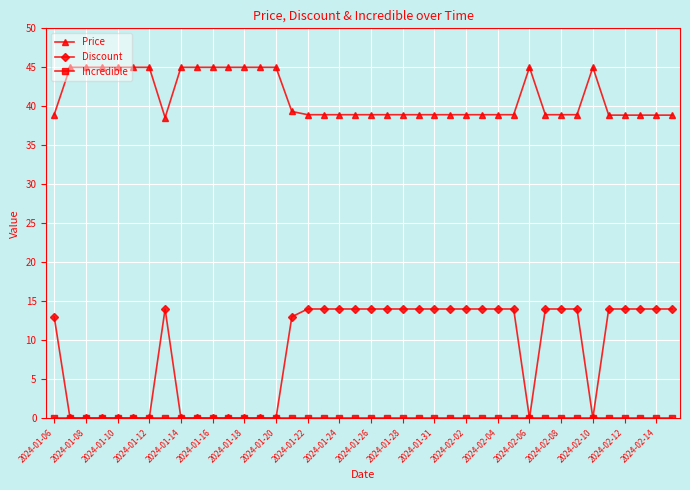

What is the maximum value shown in the chart?

45.0